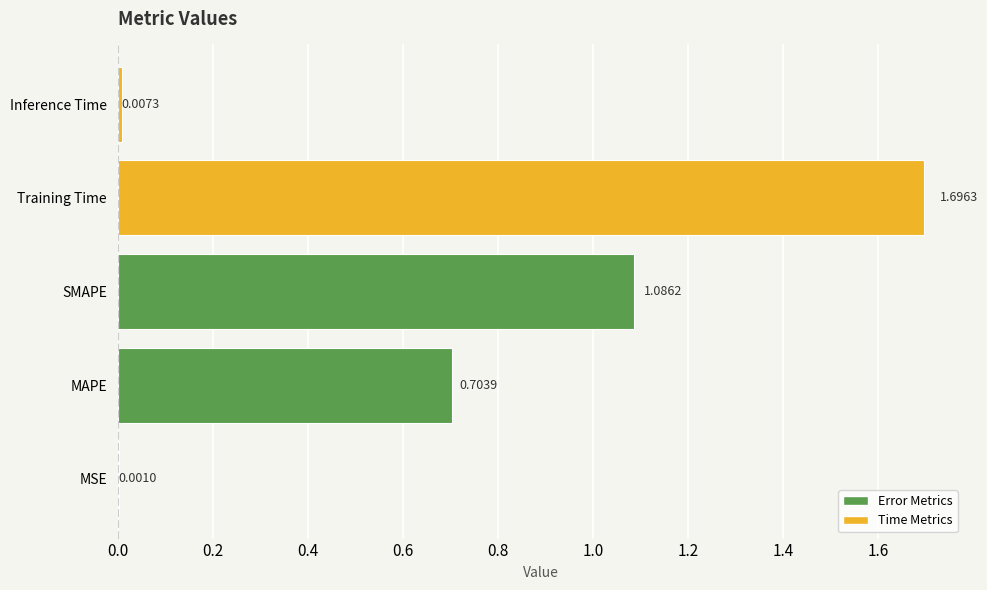

Which has a higher value, MAPE or Inference Time?

MAPE